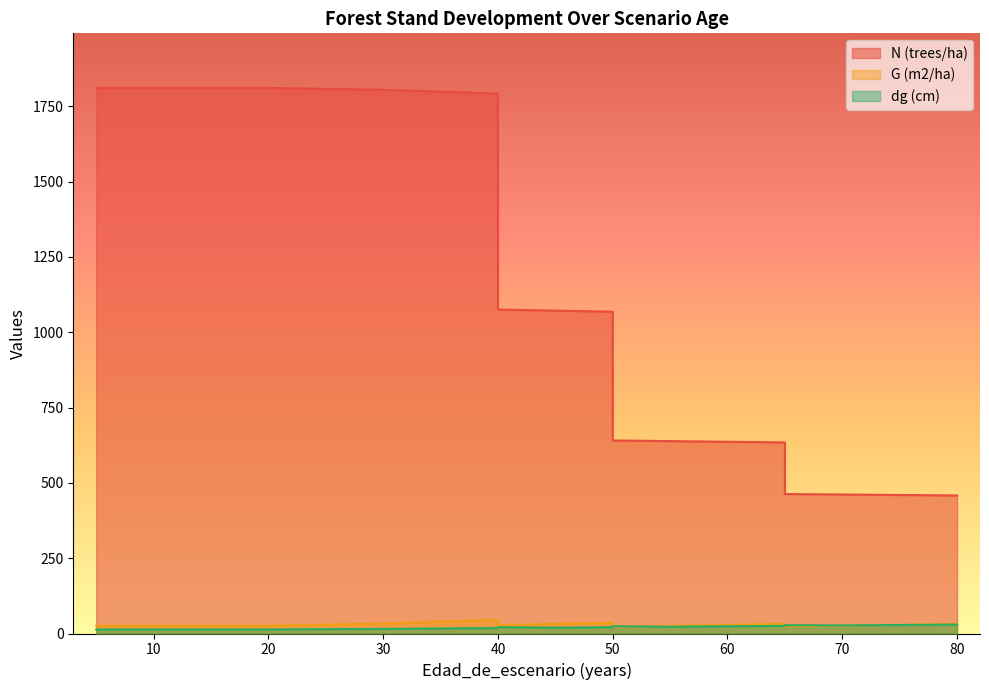

Where is dg (cm) nearest to the value 21?

40